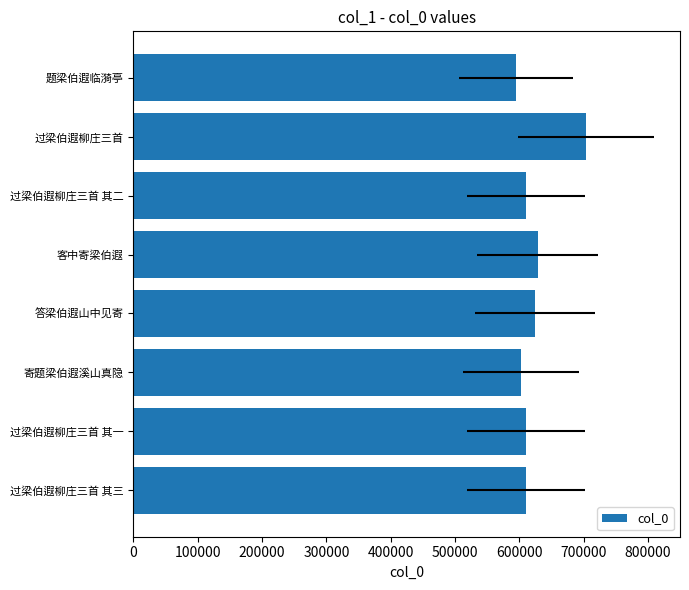

Count the number of categories in the chart.

8